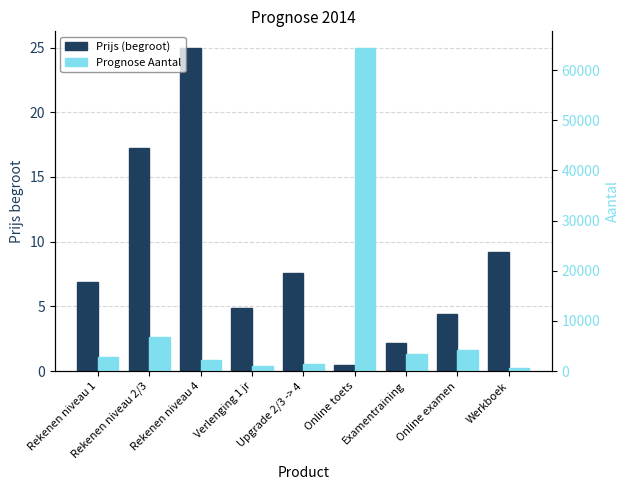

Where does the Prognose Aantal series first go above 2850?

Rekenen niveau 2/3